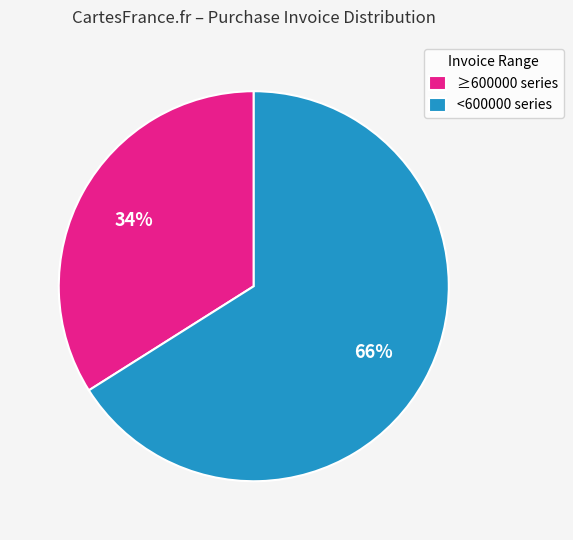

Combined, do ≥600000 series and <600000 series account for over 50%?

Yes